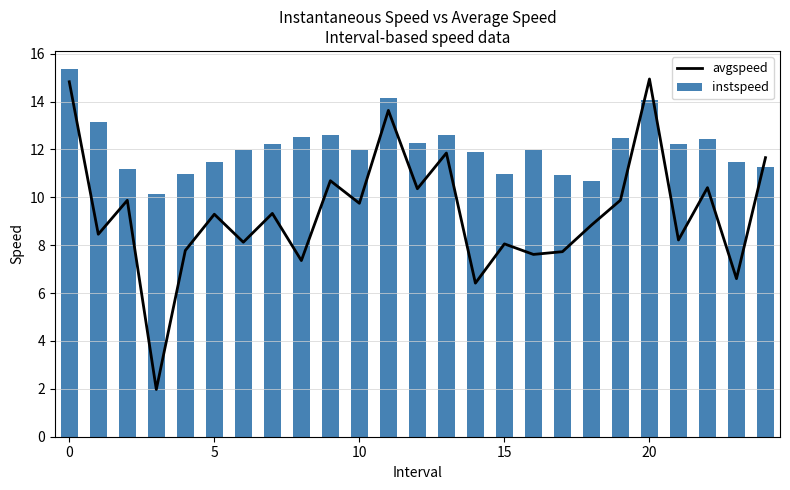

List the series in order of their peak value, lowest first.

avgspeed, instspeed